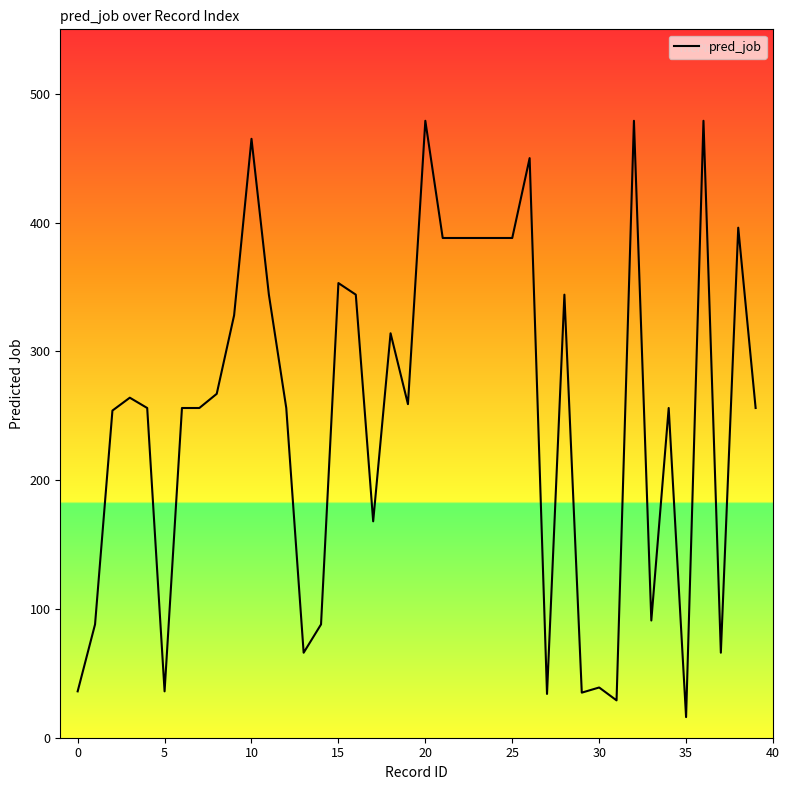

What is the minimum value shown in the chart?

16